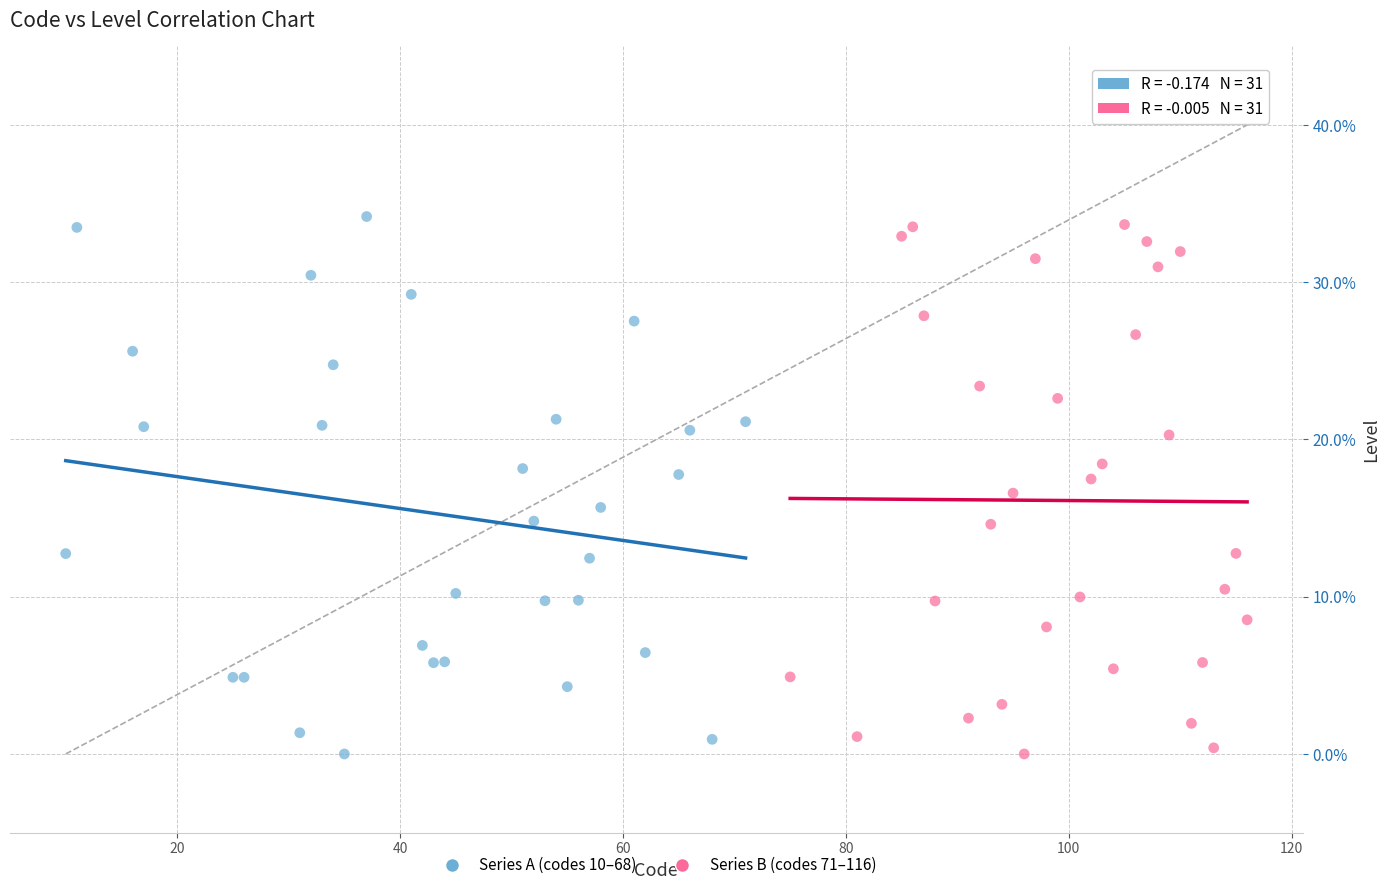

What are all the series names shown in the legend?

Series A (codes 10–68), Series B (codes 71–116)